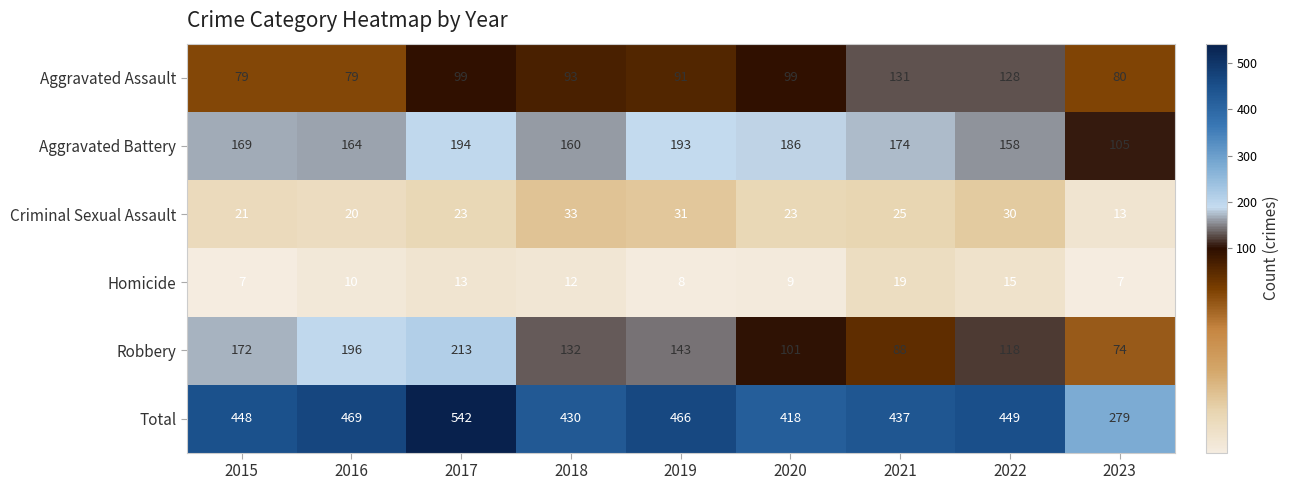

At how many categories does at least one series exceed 310?

8